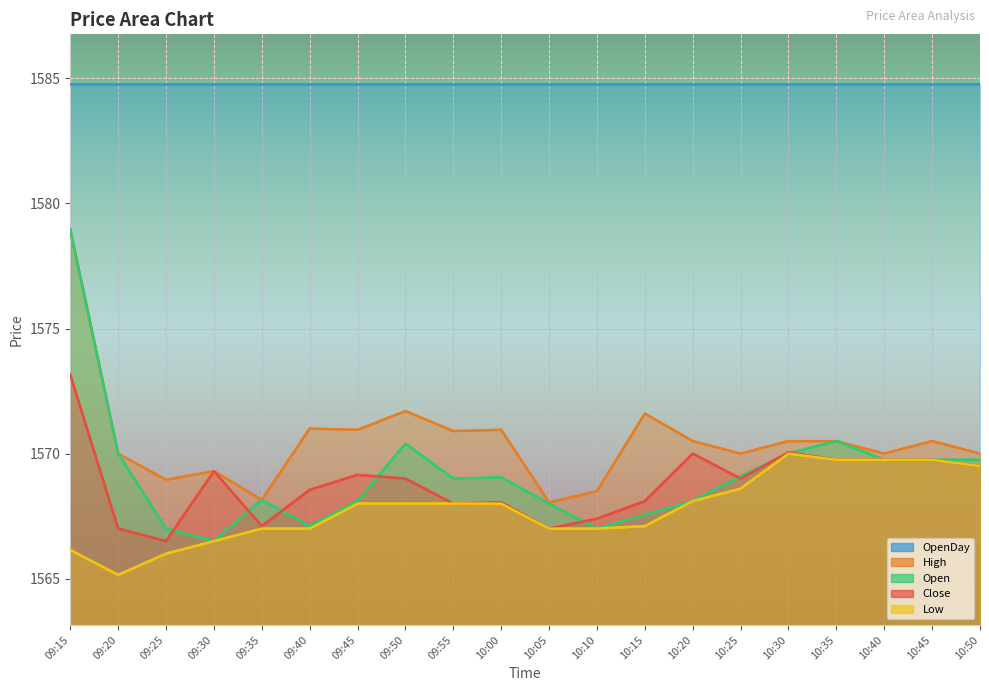

What is the difference between the second highest and minimum values in the High series?

3.7